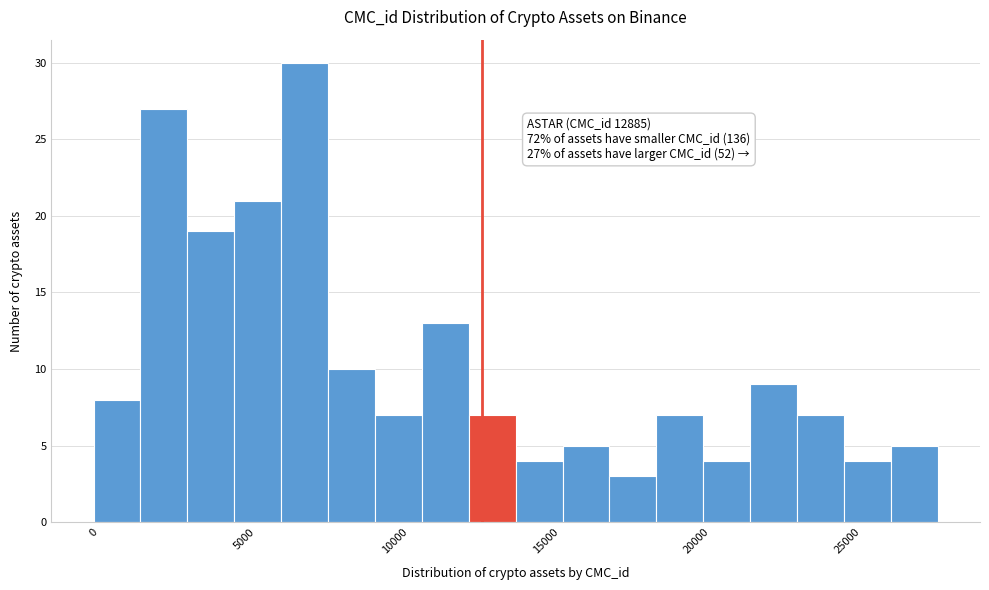

Read against the x-axis, roughly where is the centre of the tallest bar?

7000